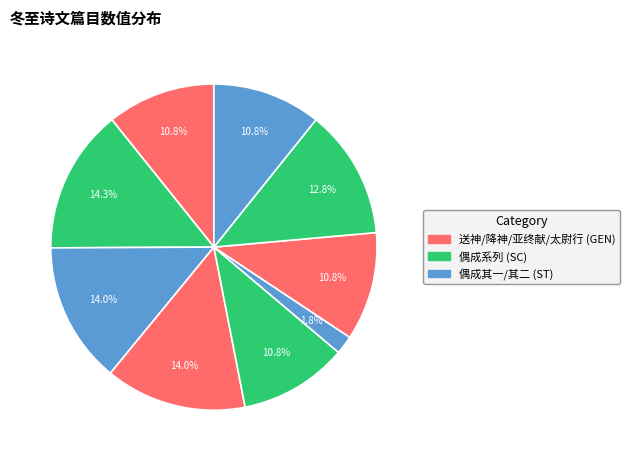

Count the number of slices in the pie.

9